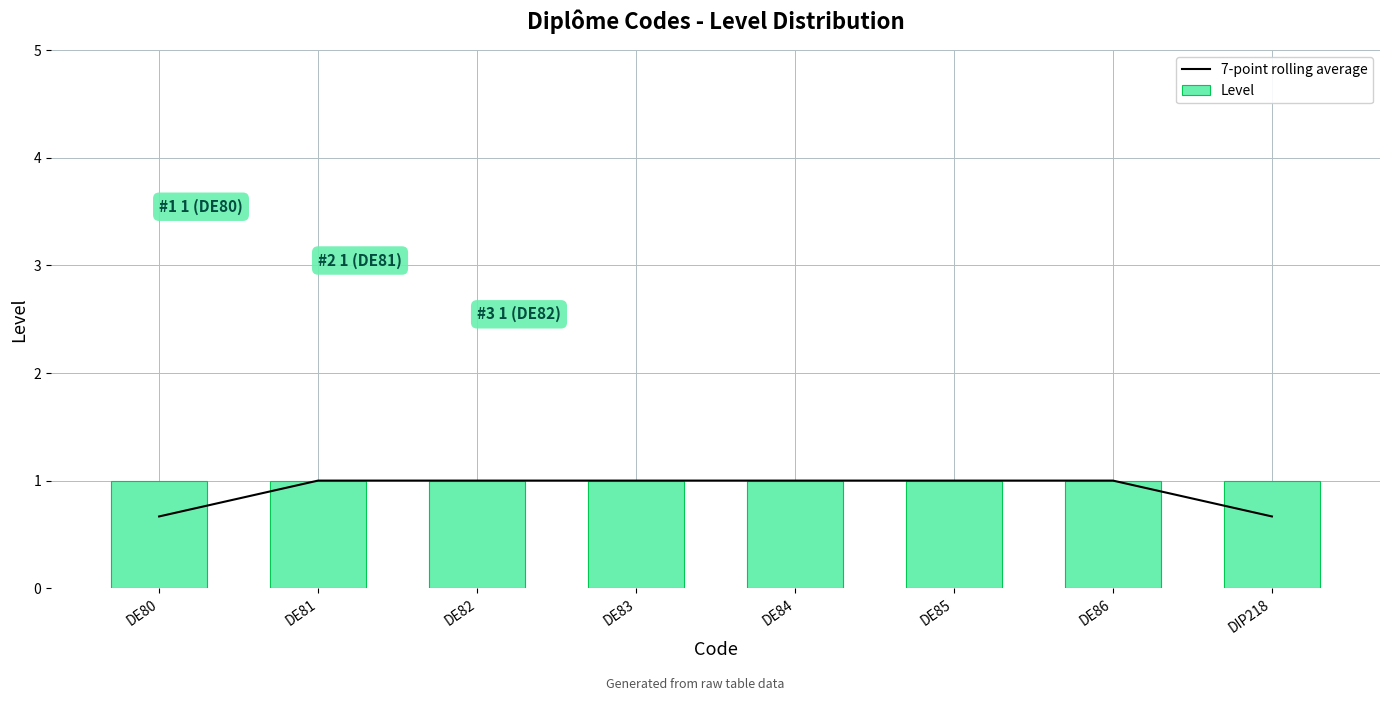

True or false: 7-point rolling average has a value of 0.2 at DE81.

False